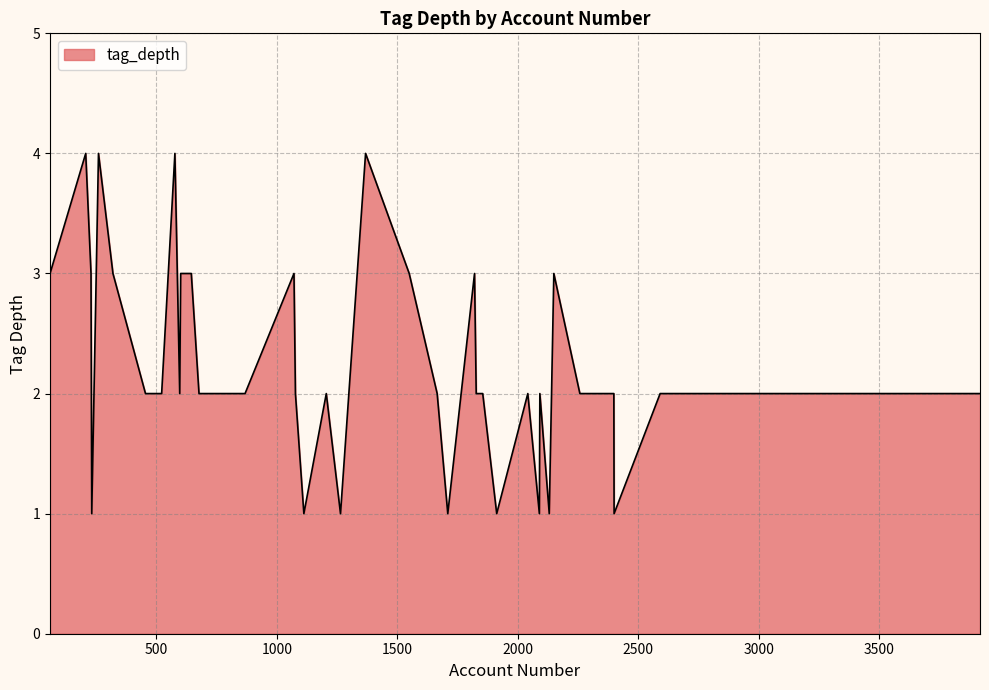

What is the smallest value displayed?

1